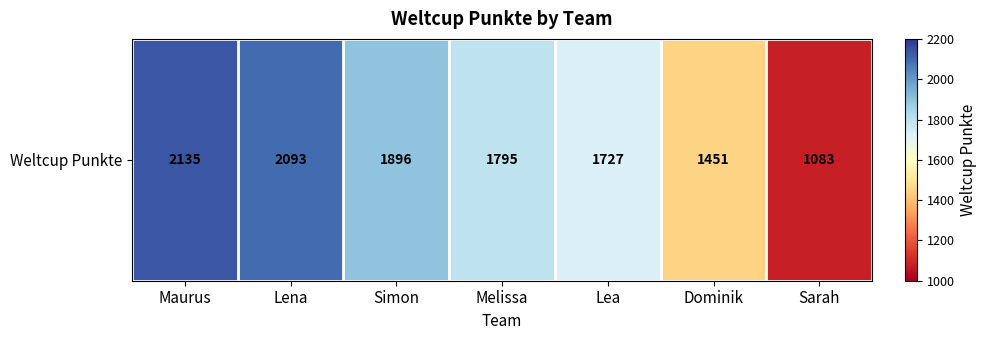

Reading right to left, extract all data points from this chart.

1083	1451	1727	1795	1896	2093	2135